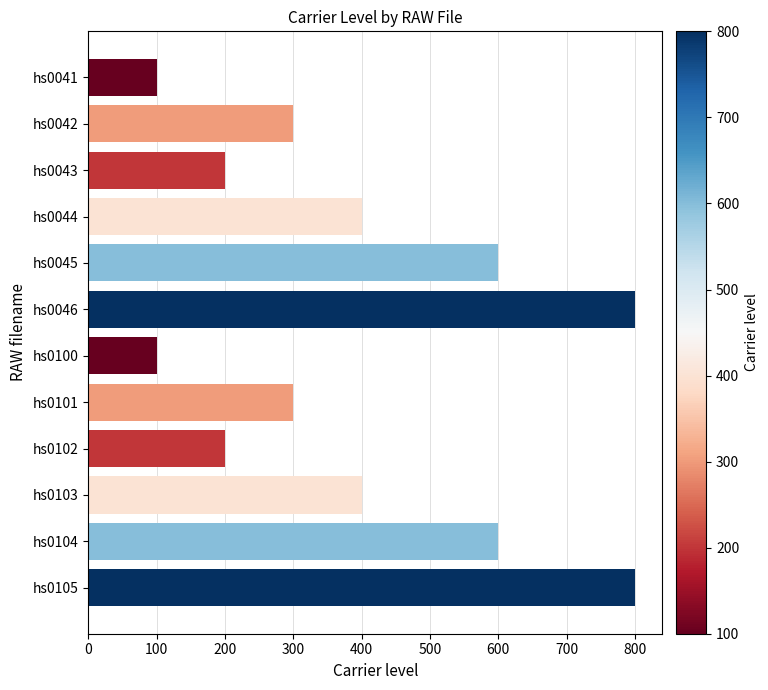

What is the maximum value shown in the chart?

800